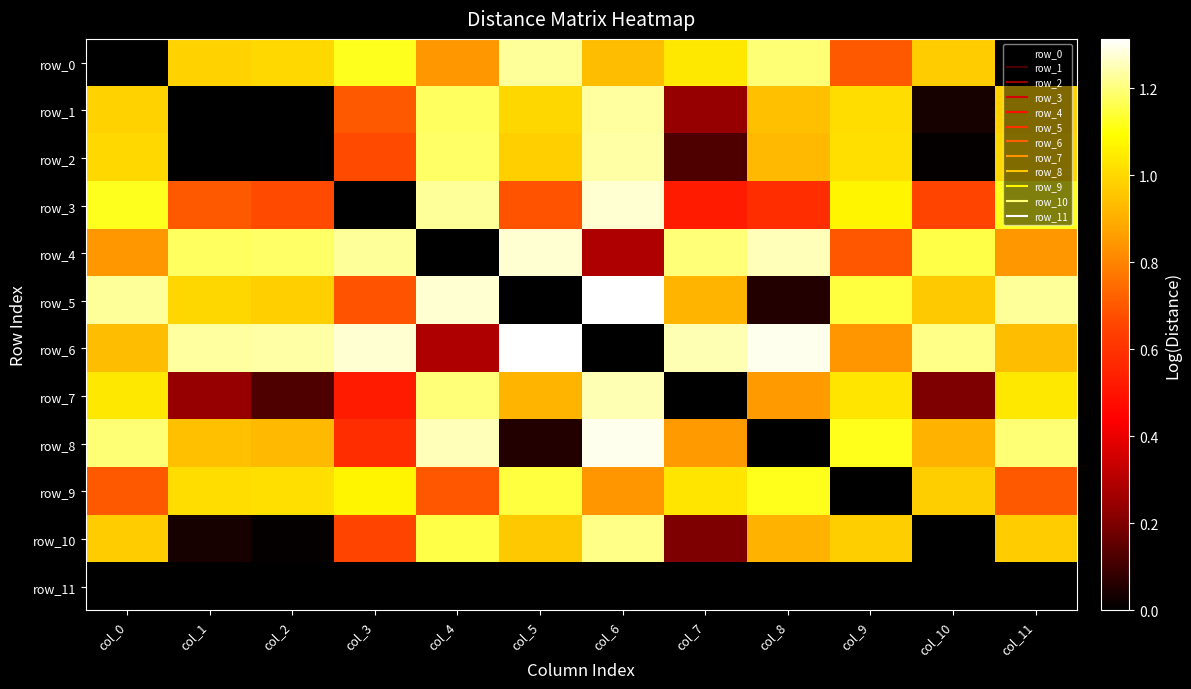

Reading right to left, list all the values displayed in this chart.

row_0: col_11=0.0	col_10=1.0	col_9=0.7	col_8=1.2	col_7=1.0	col_6=0.9	col_5=1.2	col_4=0.8	col_3=1.1	col_2=1.0	col_1=1.0	col_0=0.0
row_1: col_11=1.0	col_10=0.0	col_9=1.0	col_8=0.9	col_7=0.2	col_6=1.2	col_5=1.0	col_4=1.2	col_3=0.7	col_2=-0.4	col_1=0.0	col_0=1.0
row_2: col_11=1.0	col_10=0.0	col_9=1.0	col_8=0.9	col_7=0.1	col_6=1.2	col_5=1.0	col_4=1.2	col_3=0.7	col_2=0.0	col_1=-0.4	col_0=1.0
row_3: col_11=1.1	col_10=0.7	col_9=1.1	col_8=0.6	col_7=0.5	col_6=1.3	col_5=0.7	col_4=1.2	col_3=0.0	col_2=0.7	col_1=0.7	col_0=1.1
row_4: col_11=0.8	col_10=1.2	col_9=0.7	col_8=1.3	col_7=1.2	col_6=0.3	col_5=1.3	col_4=0.0	col_3=1.2	col_2=1.2	col_1=1.2	col_0=0.8
row_5: col_11=1.2	col_10=1.0	col_9=1.1	col_8=0.1	col_7=0.9	col_6=1.3	col_5=0.0	col_4=1.3	col_3=0.7	col_2=1.0	col_1=1.0	col_0=1.2
row_6: col_11=0.9	col_10=1.2	col_9=0.8	col_8=1.3	col_7=1.2	col_6=0.0	col_5=1.3	col_4=0.3	col_3=1.3	col_2=1.2	col_1=1.2	col_0=0.9
row_7: col_11=1.0	col_10=0.2	col_9=1.0	col_8=0.9	col_7=0.0	col_6=1.2	col_5=0.9	col_4=1.2	col_3=0.5	col_2=0.1	col_1=0.2	col_0=1.0
row_8: col_11=1.2	col_10=0.9	col_9=1.1	col_8=0.0	col_7=0.9	col_6=1.3	col_5=0.1	col_4=1.3	col_3=0.6	col_2=0.9	col_1=0.9	col_0=1.2
row_9: col_11=0.7	col_10=1.0	col_9=0.0	col_8=1.1	col_7=1.0	col_6=0.8	col_5=1.1	col_4=0.7	col_3=1.1	col_2=1.0	col_1=1.0	col_0=0.7
row_10: col_11=1.0	col_10=0.0	col_9=1.0	col_8=0.9	col_7=0.2	col_6=1.2	col_5=1.0	col_4=1.2	col_3=0.7	col_2=0.0	col_1=0.0	col_0=1.0
row_11: col_11=0.0	col_10=0.0	col_9=0.0	col_8=0.0	col_7=0.0	col_6=0.0	col_5=0.0	col_4=0.0	col_3=0.0	col_2=0.0	col_1=0.0	col_0=0.0